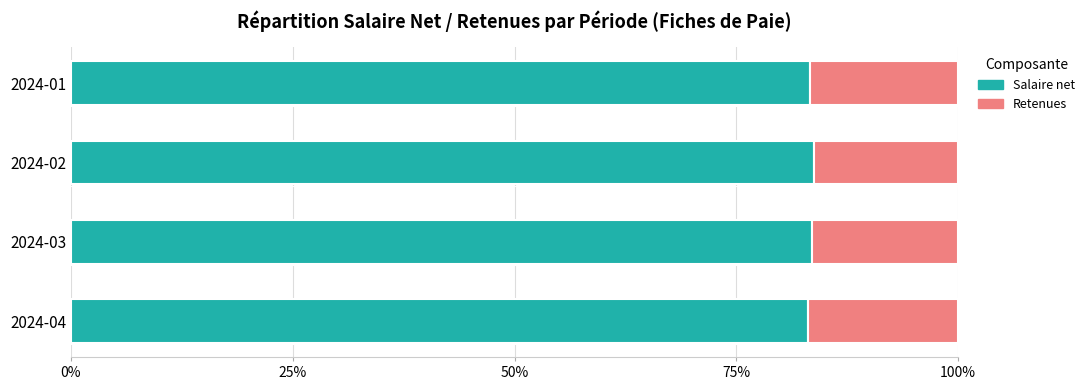

True or false: Salaire net has a value of 123.4 at 2024-03.

False